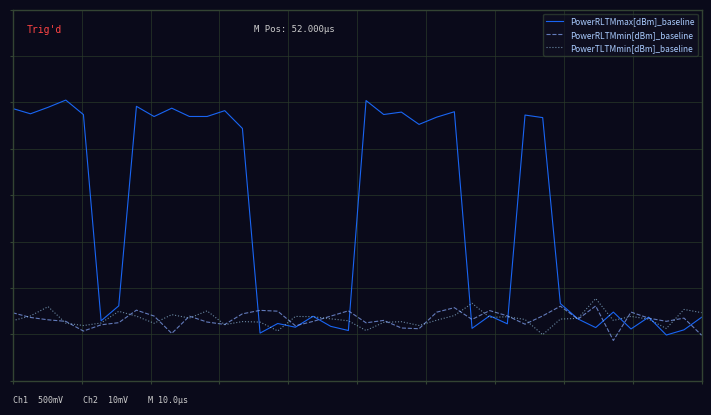

What is the average value of the PowerRLTMmax[dBm]_baseline series?

0.5